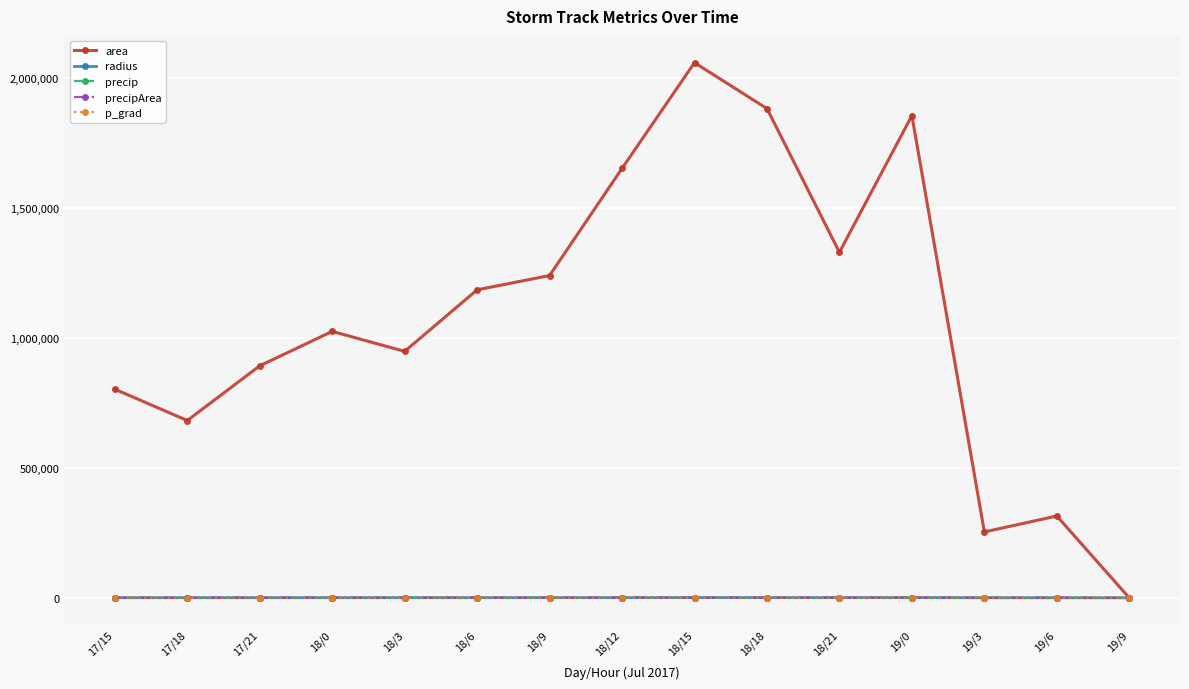

At which category is the sum across all series the highest?

18/15